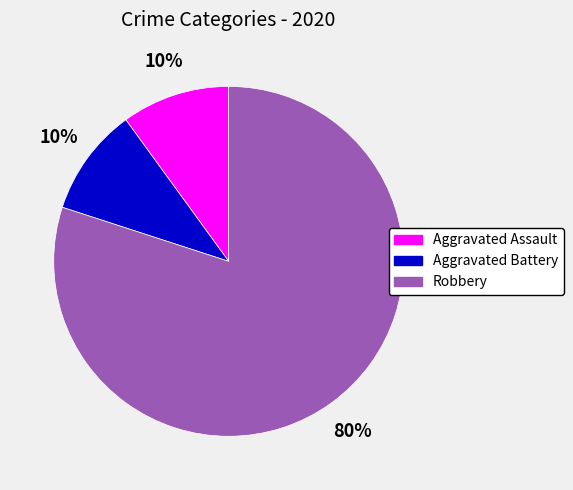

To the nearest percent, what percentage of the pie is Aggravated Assault?

10%